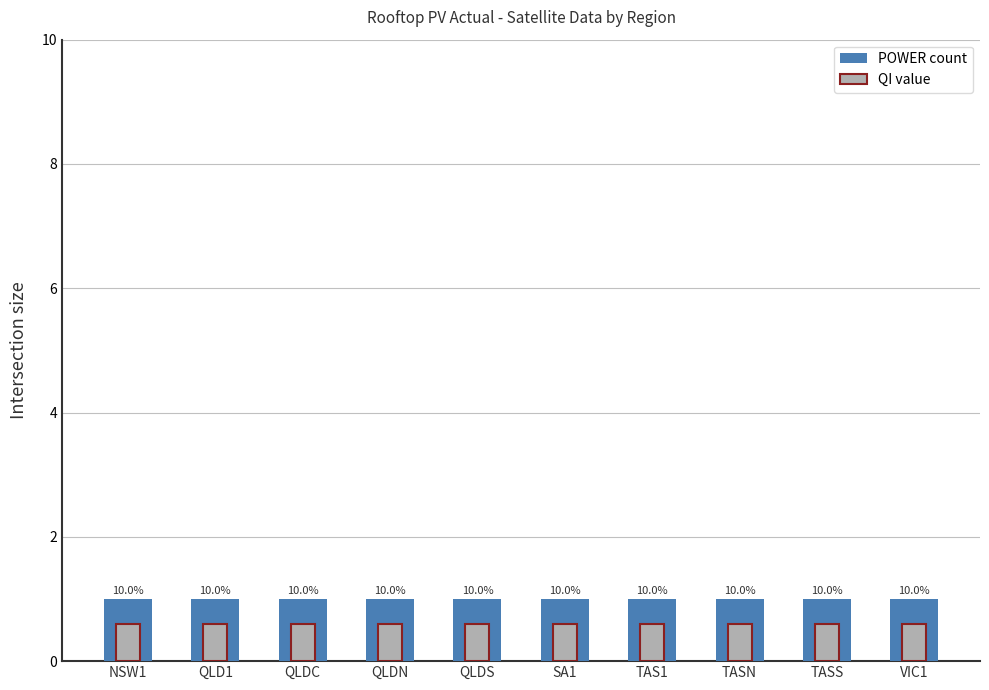

What position from the right is NSW1?

10